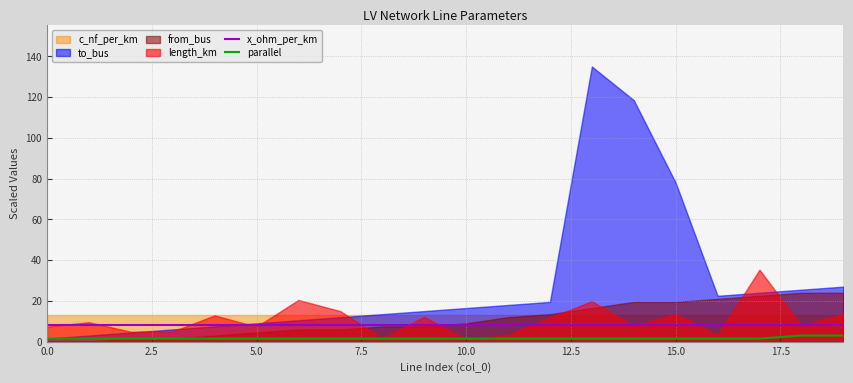

True or false: x_ohm_per_km and parallel cross at least once.

False